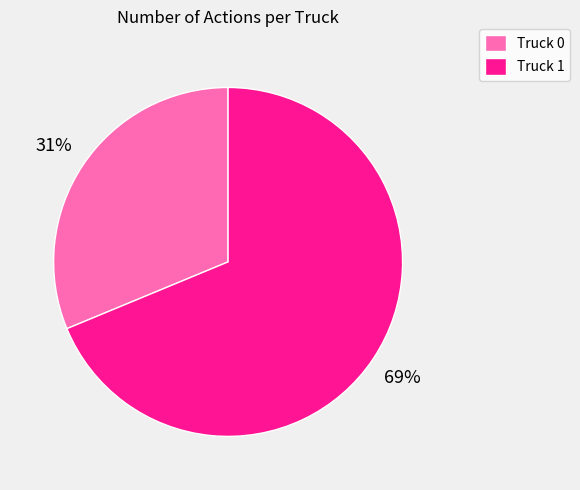

Which slice is the smallest?

Truck 0